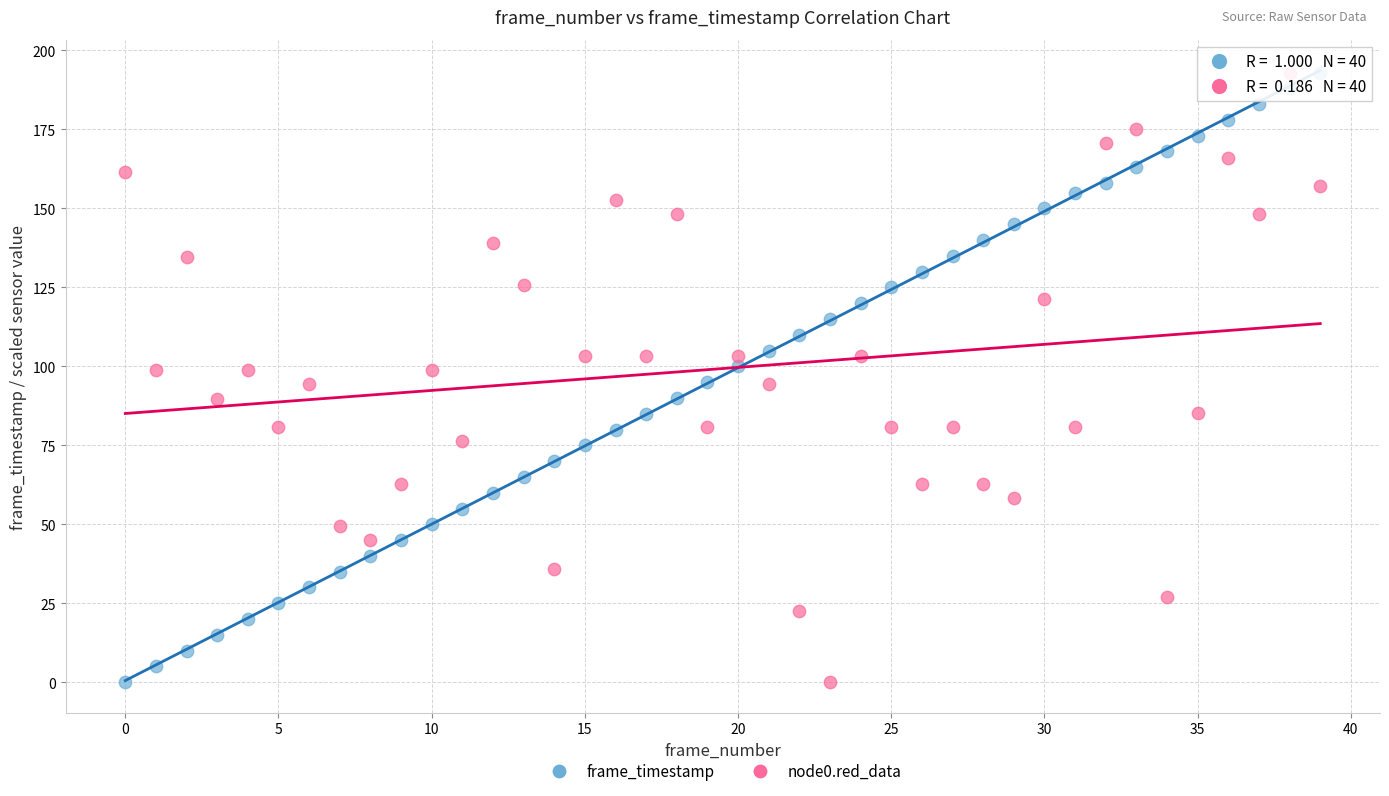

Across all data points, what is the range of Y values (max minus min)?

193.0